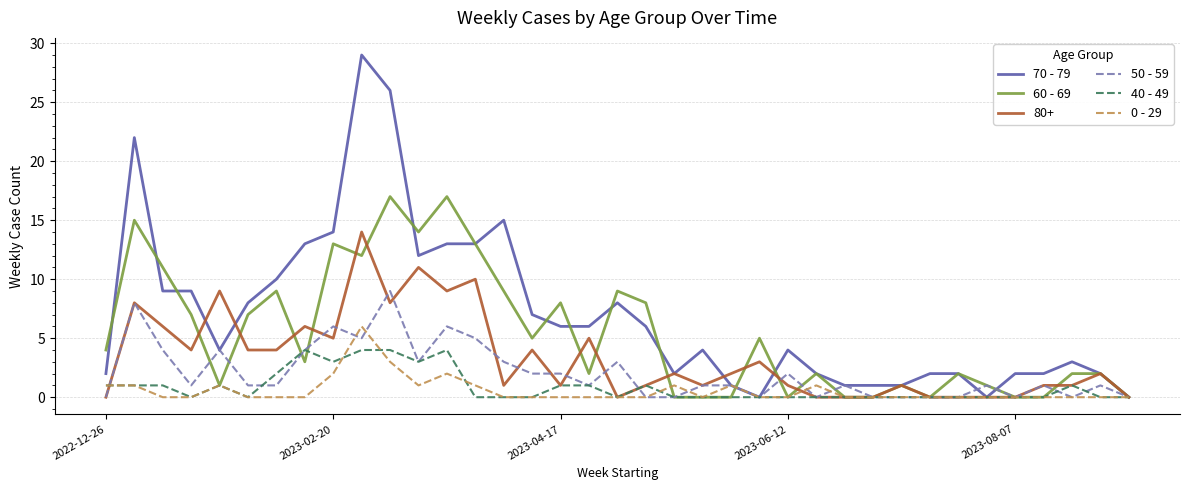

True or false: 50 - 59 has more than 2 interior local peaks.

True